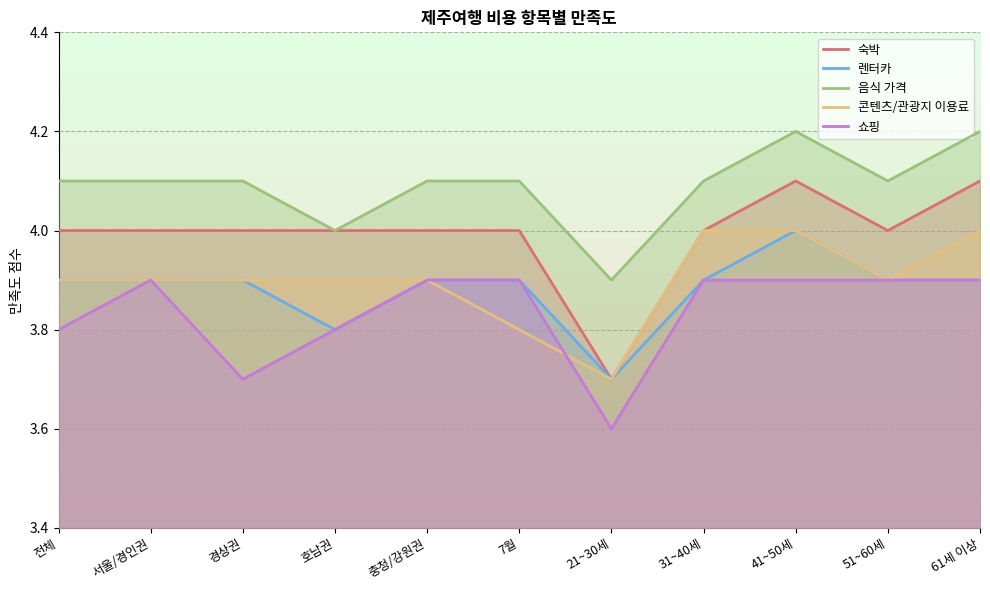

True or false: 음식 가격 has a value of 5.8 at 51~60세.

False